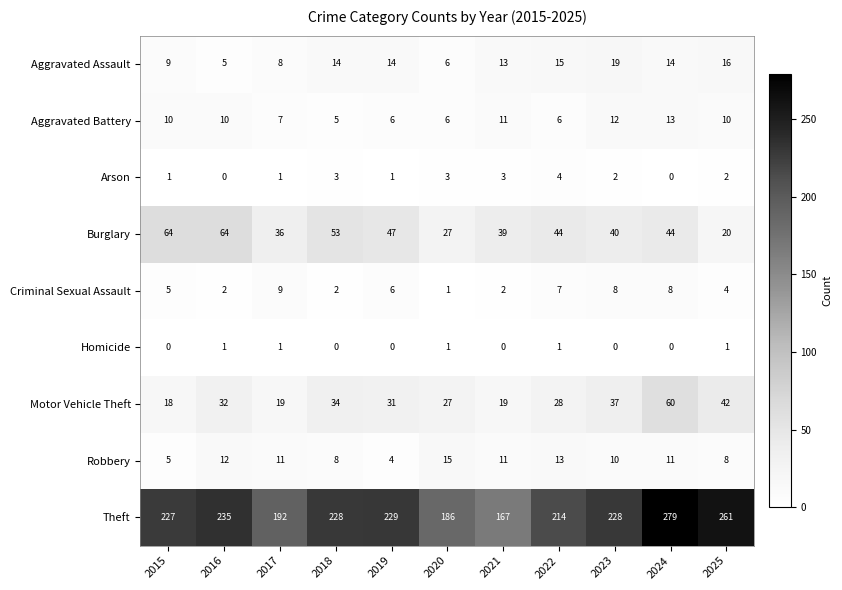

Which series has the largest total across all categories?

Theft